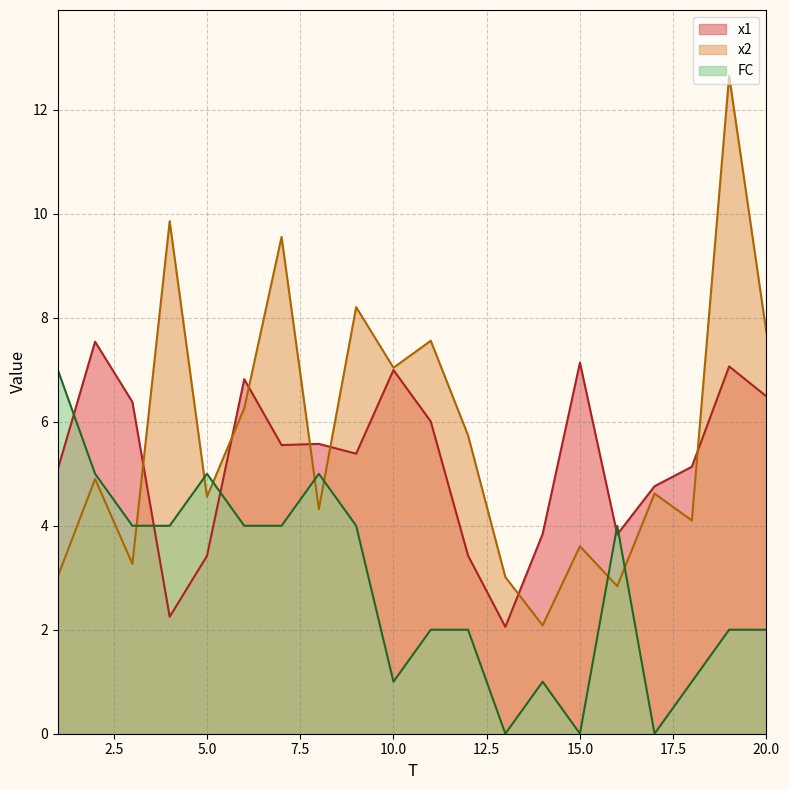

What is the sum of all x1 values?

104.8